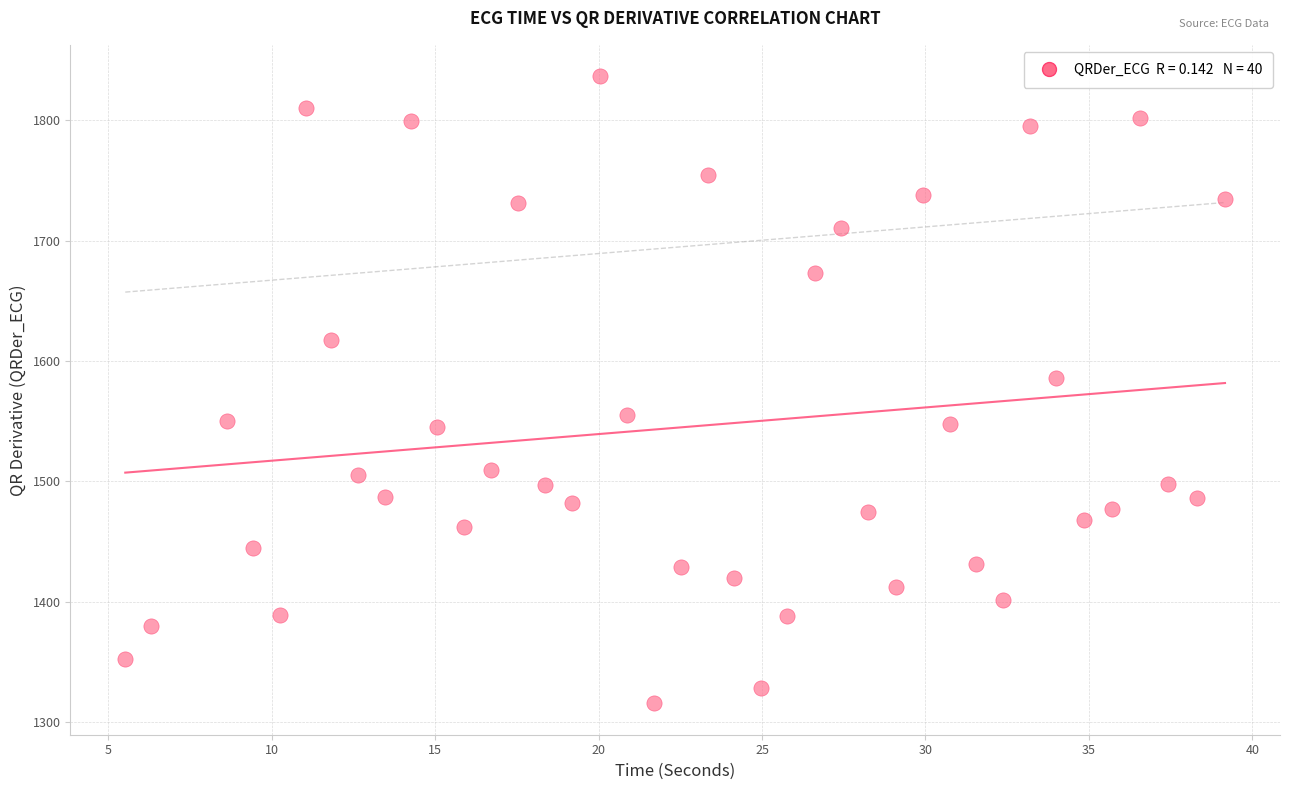

What Y value in the scatter plot is closest to 1576?

1585.9